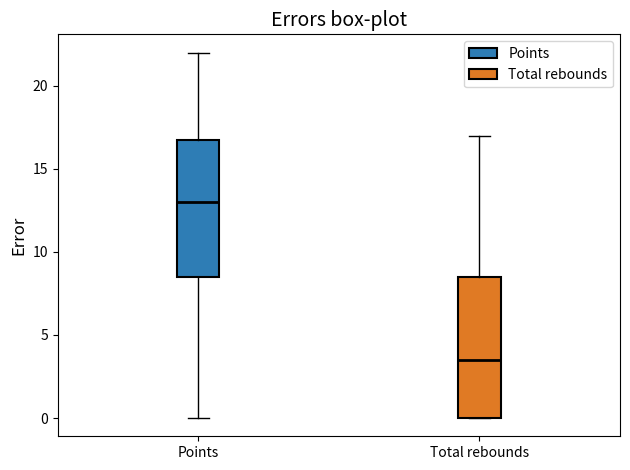

Which box has the highest median line?

Points